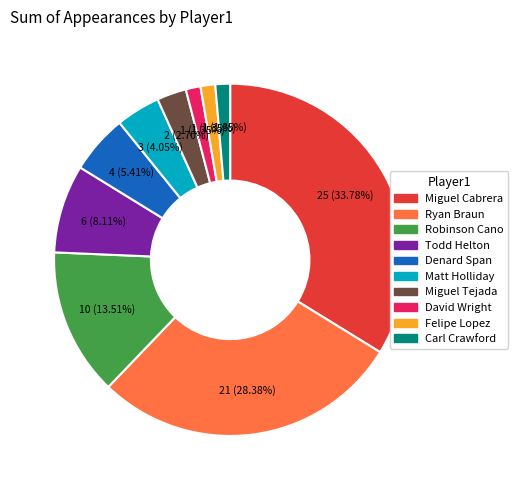

Is there a majority slice in this chart?

No